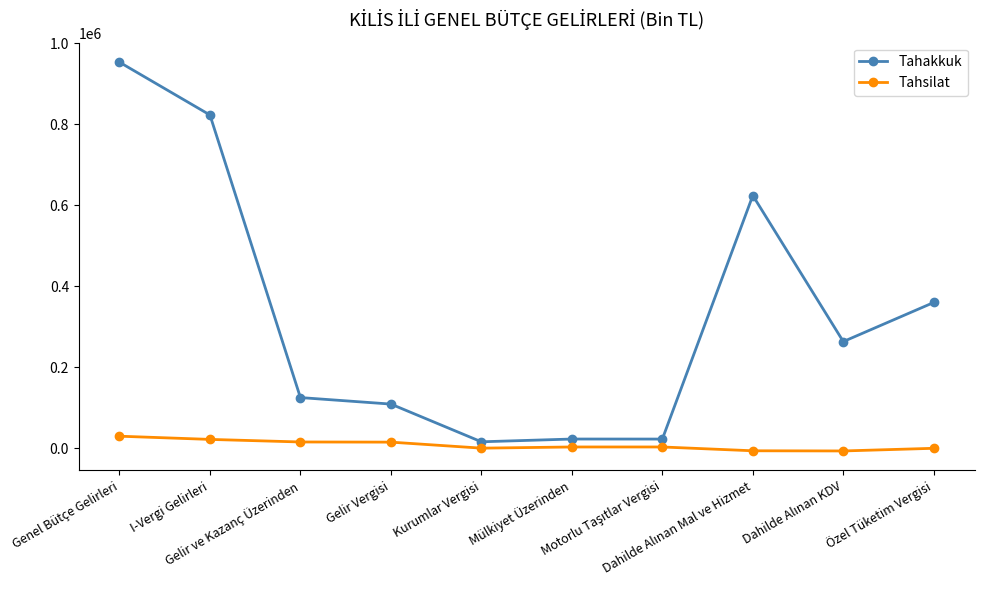

What is the average value of the Tahsilat series?

7703